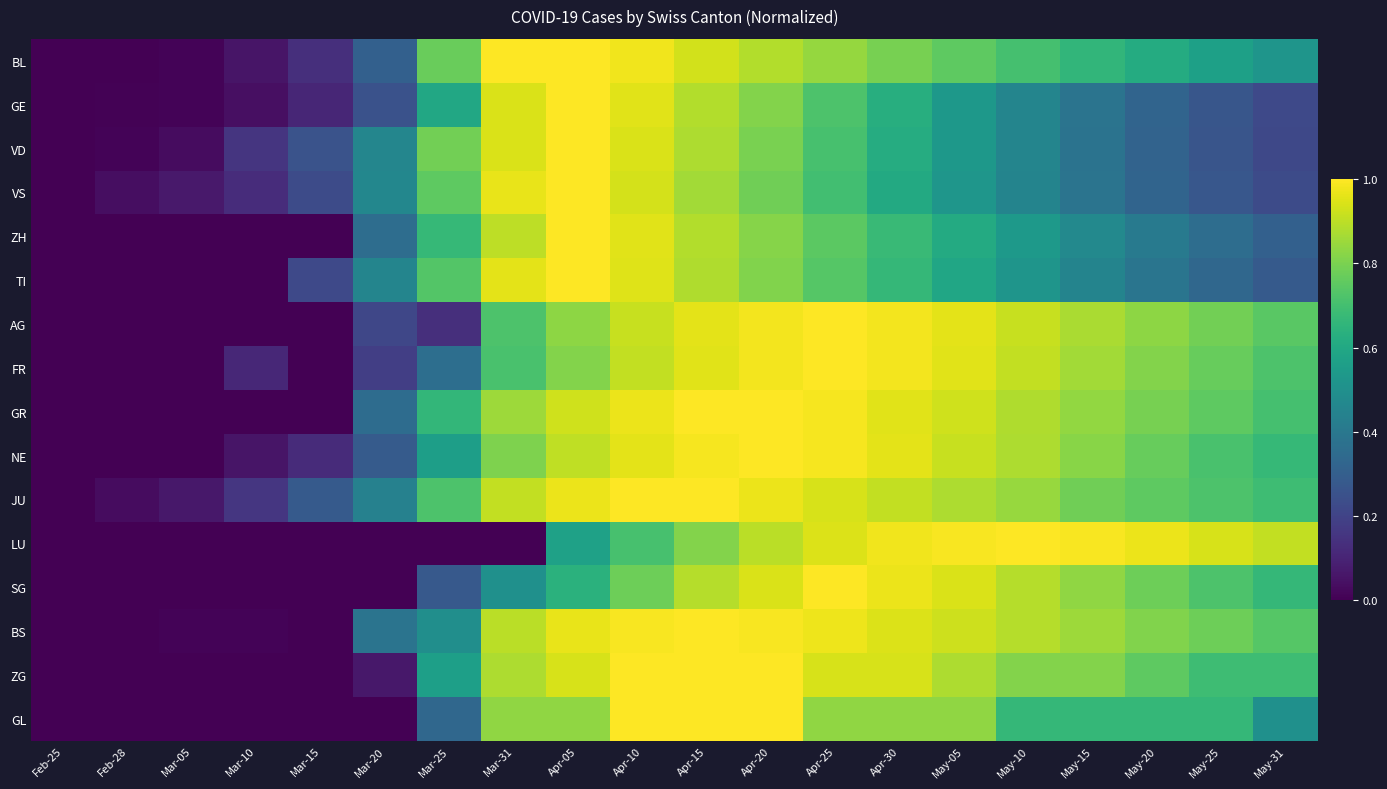

What is the total value across all series at Mar-10?

0.7